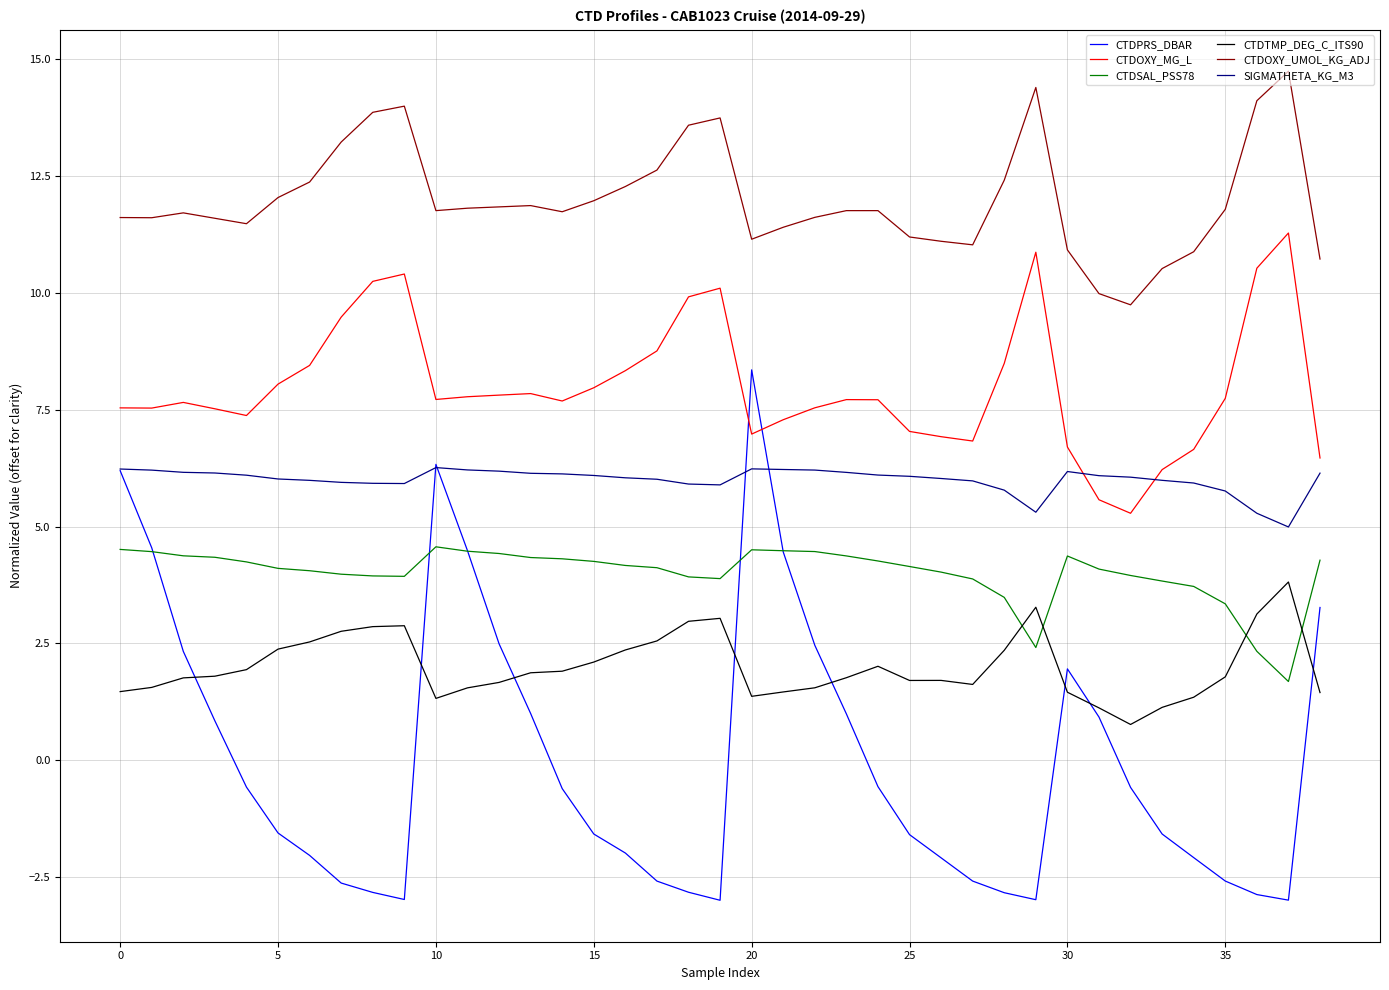

True or false: CTDOXY_UMOL_KG_ADJ has more than 2 points higher than both neighbors.

True